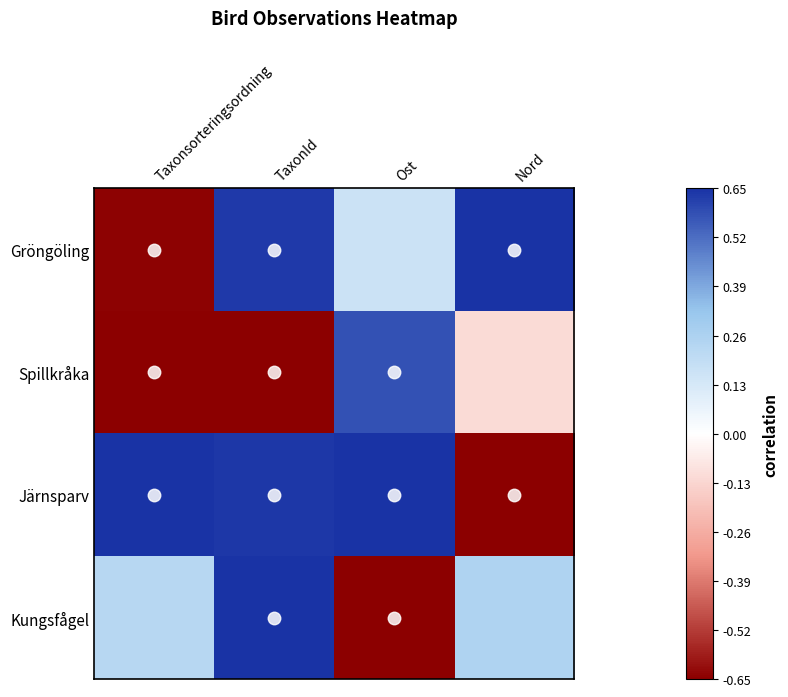

Reading right to left, what are all the values shown in this chart?

Gröngöling: Nord=1.0	Ost=0.2	TaxonId=1.0	Taxonsorteringsordning=-1.0
Spillkråka: Nord=-0.2	Ost=0.9	TaxonId=-1.0	Taxonsorteringsordning=-1.0
Järnsparv: Nord=-1.0	Ost=1.0	TaxonId=1.0	Taxonsorteringsordning=1.0
Kungsfågel: Nord=0.4	Ost=-1.0	TaxonId=1.0	Taxonsorteringsordning=0.3